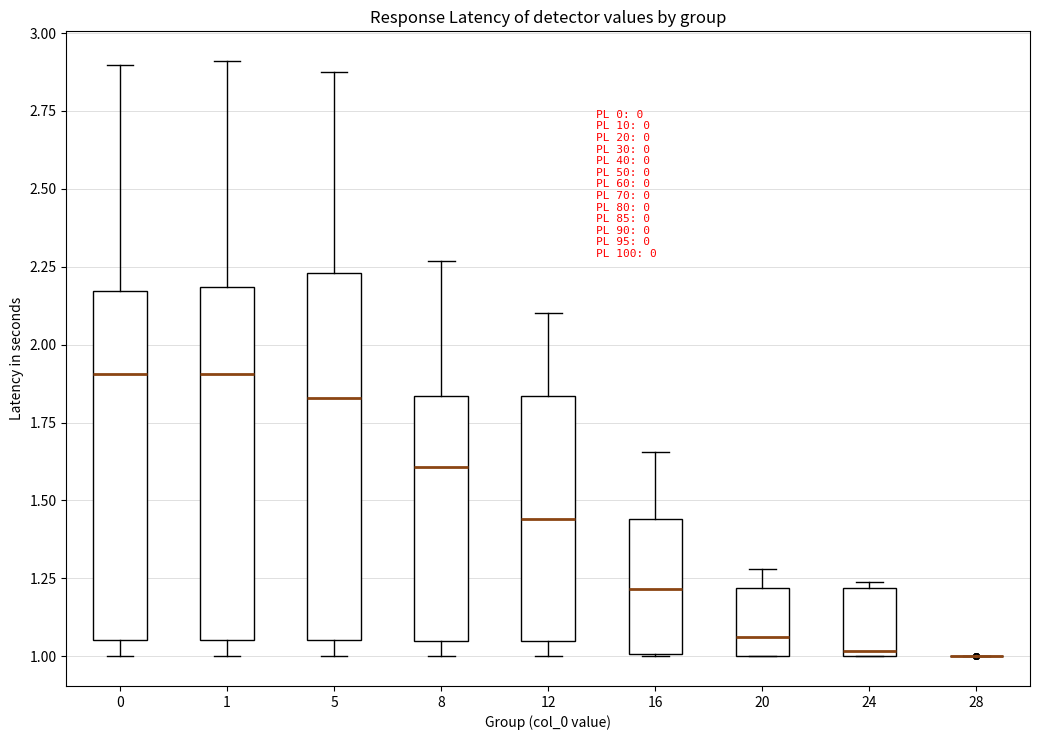

Reading left to right, transcribe this box plot: for each box, give where its median line is, the range the box spans, and where its two whiskers end, as read against the y-axis. The values are not printed on the chart, so give them approximately, as read against the axis.

0: median 1.90, box 1.05 to 2.15, whiskers 1.00 to 2.90
1: median 1.90, box 1.05 to 2.20, whiskers 1.00 to 2.90
5: median 1.85, box 1.05 to 2.25, whiskers 1.00 to 2.90
8: median 1.60, box 1.05 to 1.85, whiskers 1.00 to 2.25
12: median 1.45, box 1.05 to 1.85, whiskers 1.00 to 2.10
16: median 1.20, box 1.00 to 1.45, whiskers 1.00 to 1.65
20: median 1.05, box 1.00 to 1.20, whiskers 1.00 to 1.30
24: median 1.00 (just above the box's lower edge), box 1.00 to 1.20, whiskers 1.00 to 1.25
28: box collapsed to a line at 1.00, whiskers 1.00 to 1.00